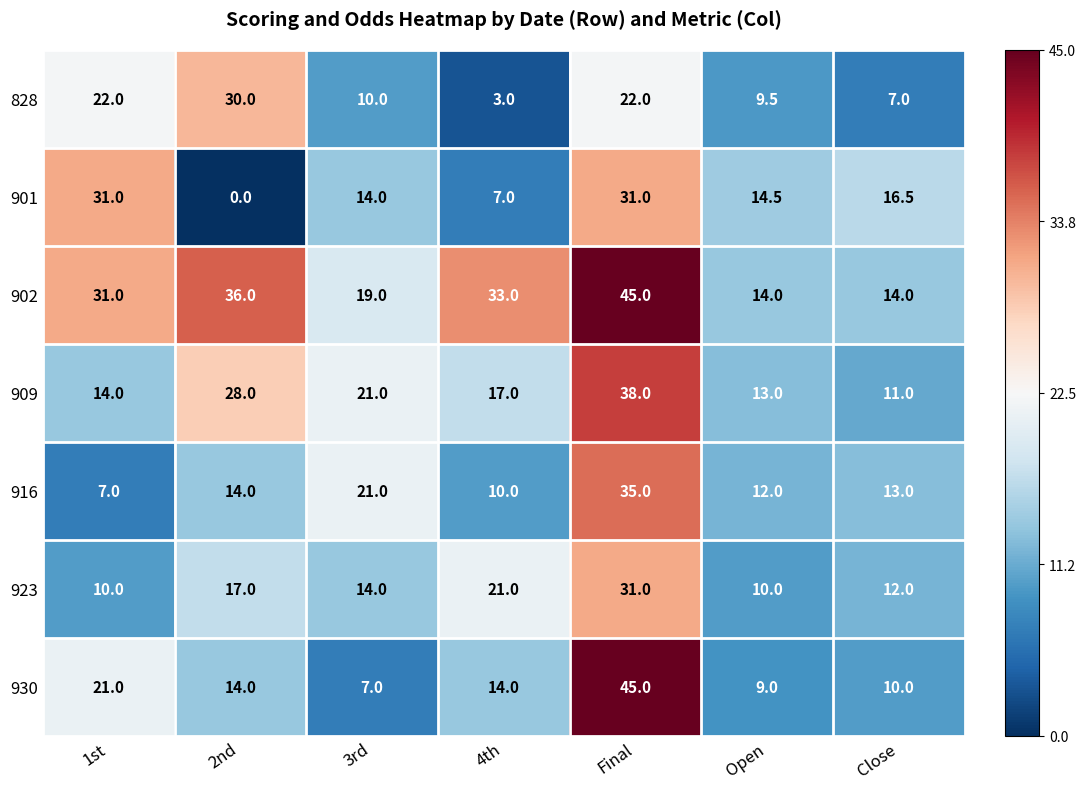

At 4th, list the series in order from smallest to largest.

828, 901, 916, 930, 909, 923, 902